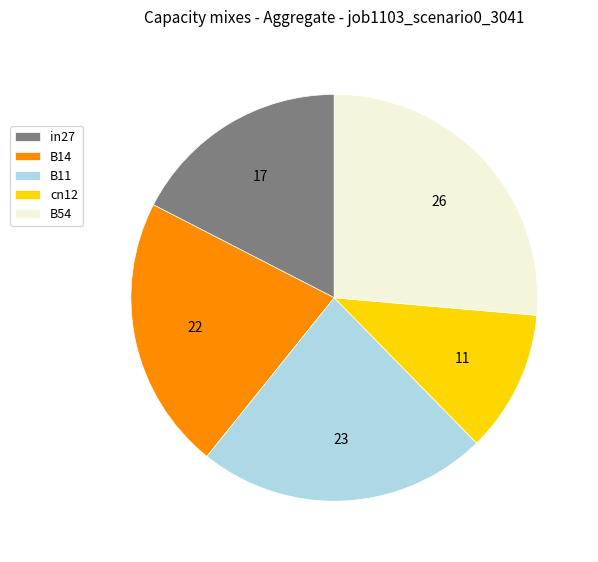

Does any single category account for the majority?

No